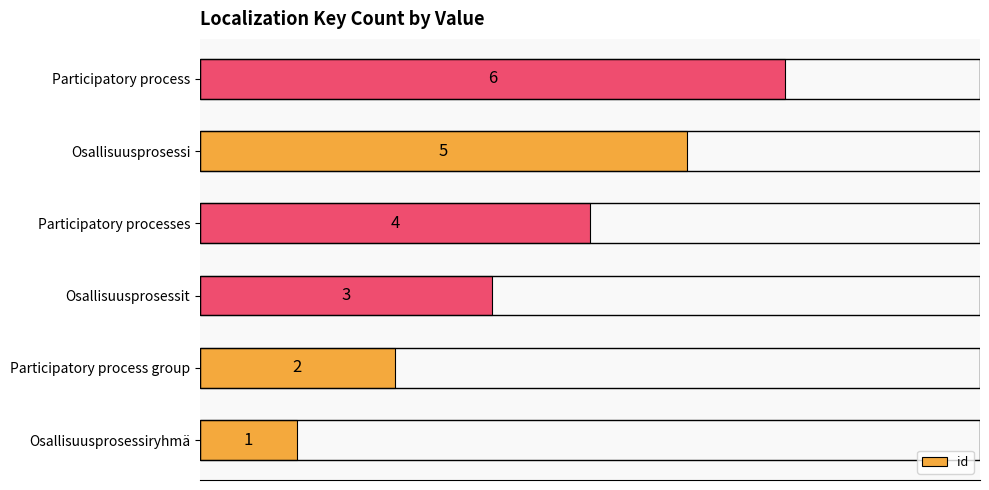

The value at Participatory process group is 2. True or false?

True